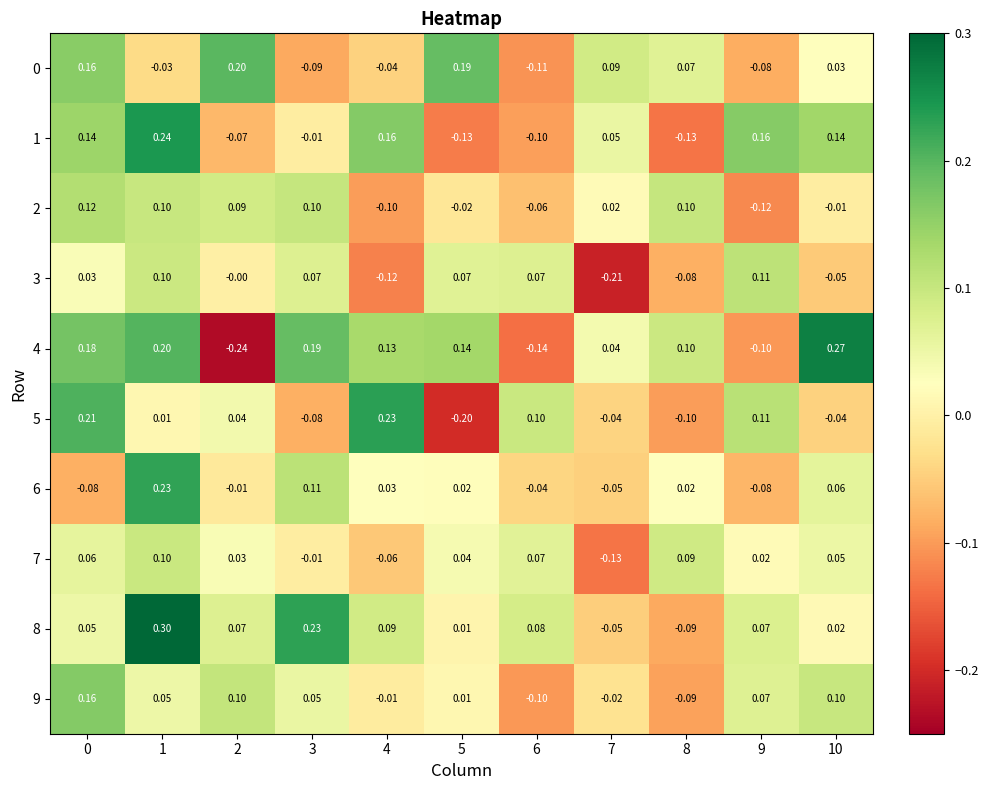

List the series in order of their peak value, highest first.

8, 4, 1, 5, 6, 0, 9, 2, 3, 7